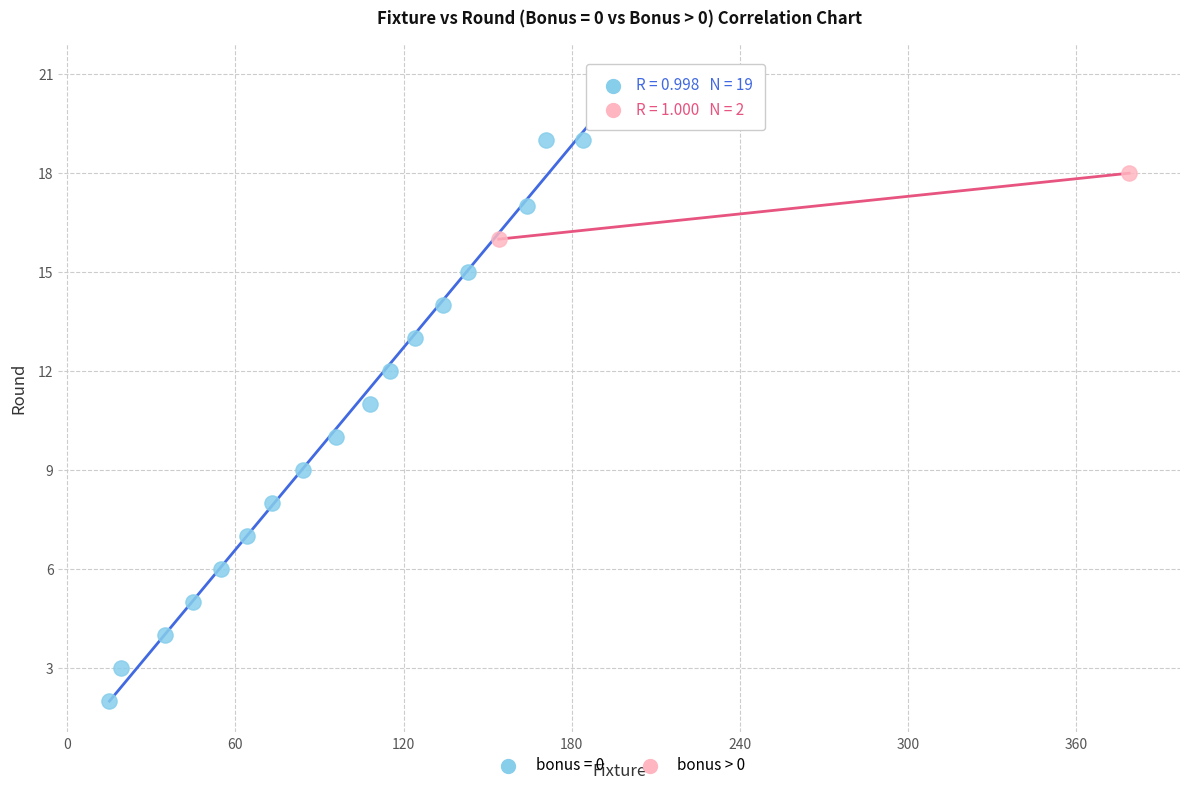

What are all the series names shown in the legend?

bonus = 0, bonus > 0